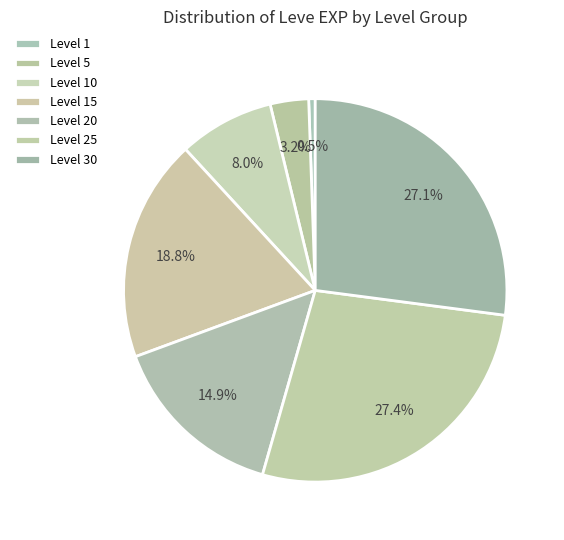

How many slices are in this pie chart?

7